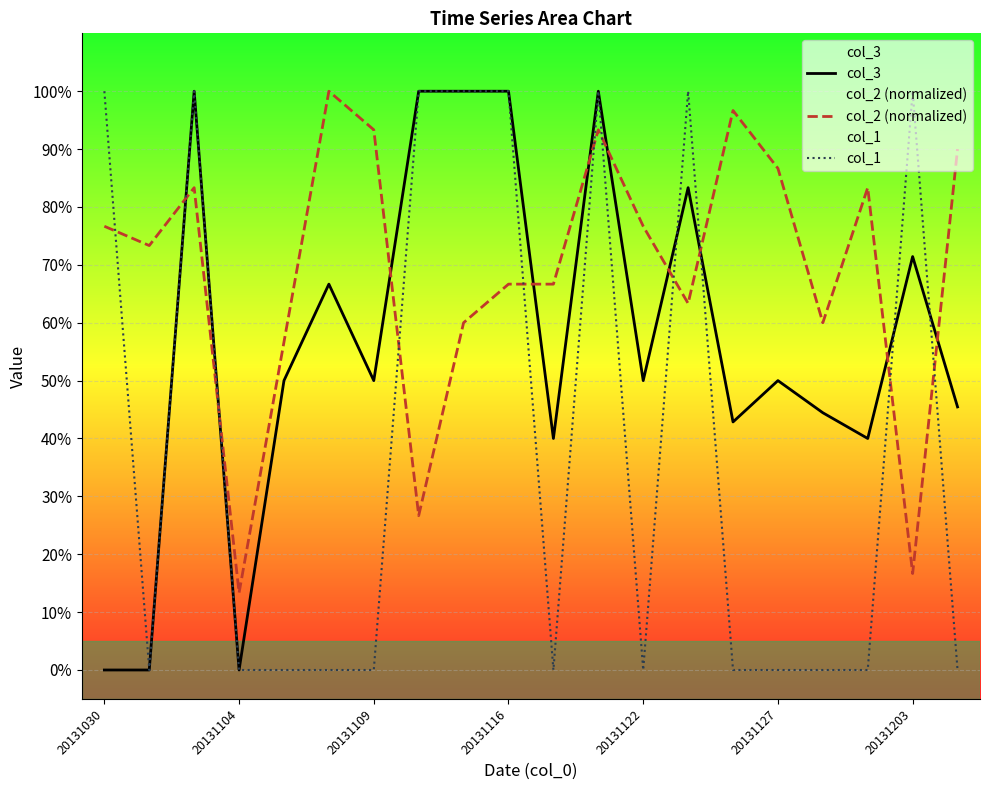

What is the sum of the col_2 (normalized) values at 19 and 10?

1.6